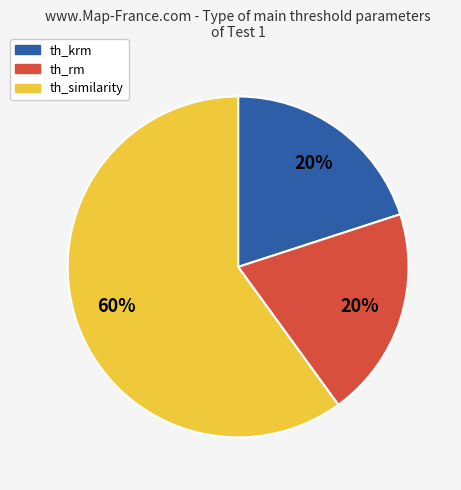

What percentage is the th_similarity slice, to the nearest percent?

60%